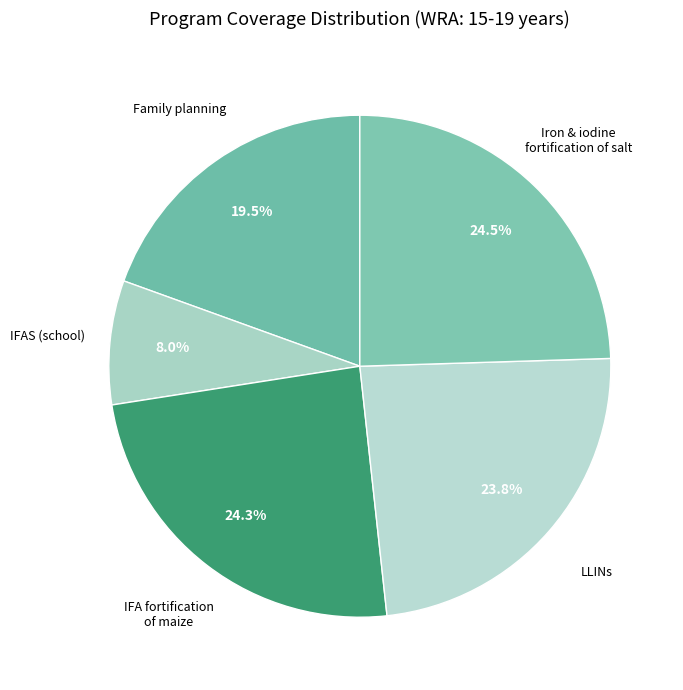

How many slices are in this pie chart?

5